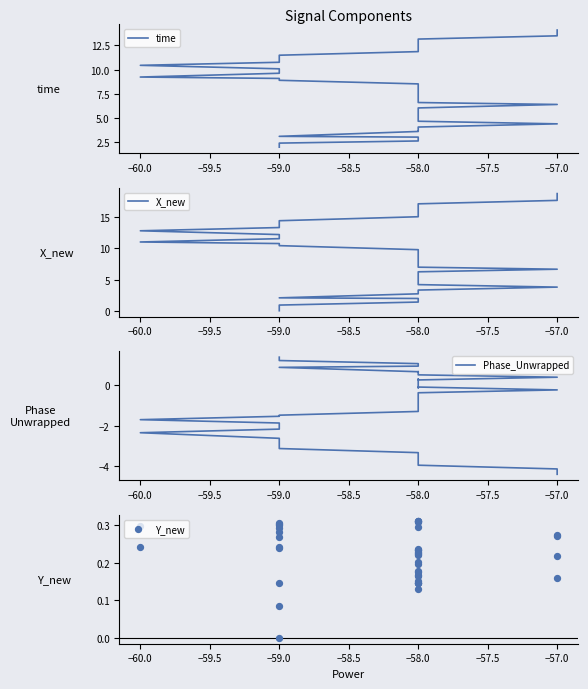

What is the total value across all series at −58.0?

5.2